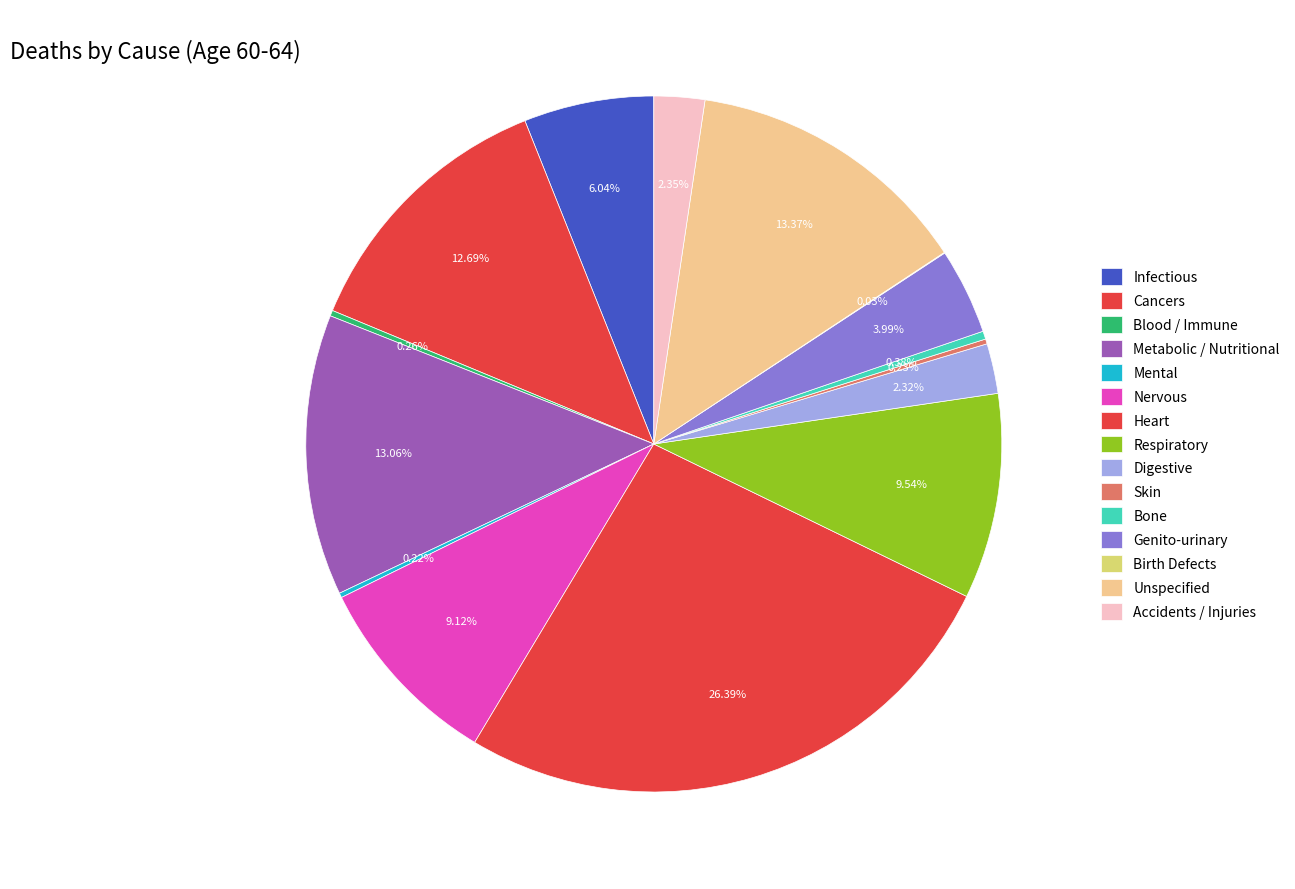

Is there a majority slice in this chart?

No